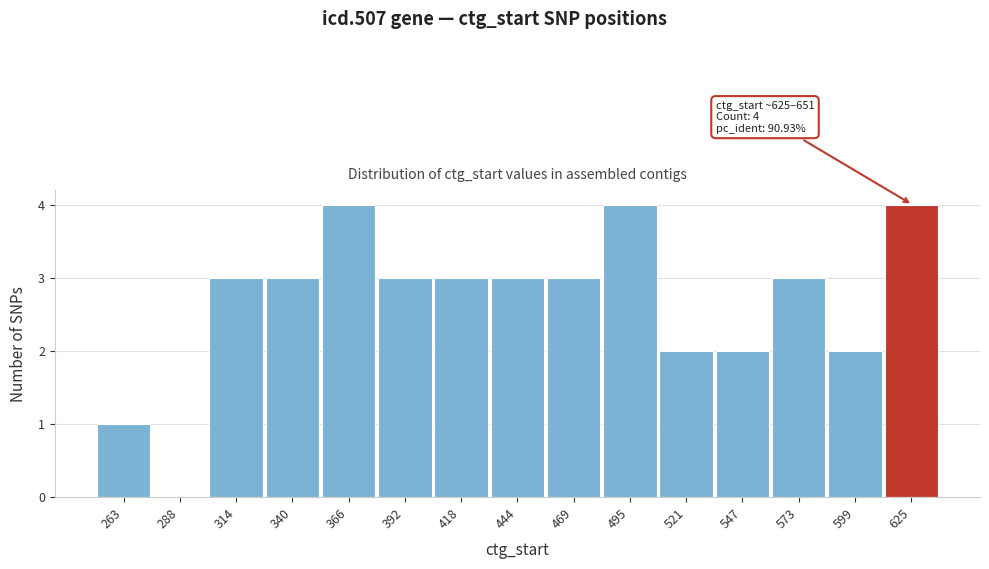

Reading left to right, transcribe all the data shown in this chart.

263=1	288=0	314=3	340=3	366=4	392=3	418=3	444=3	469=3	495=4	521=2	547=2	573=3	599=2	625=4